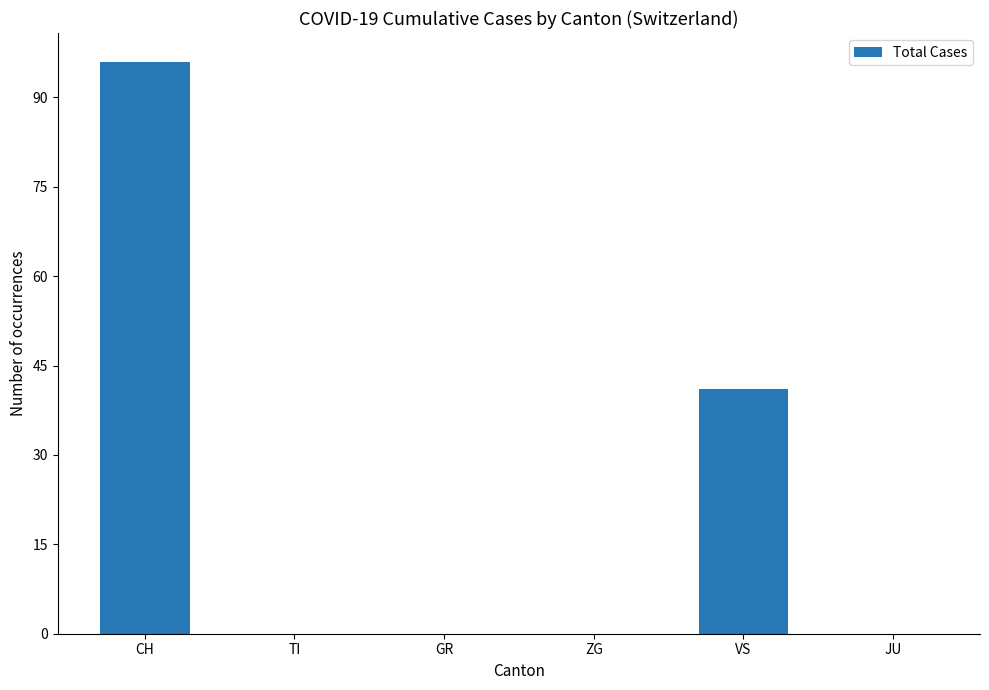

Reading left to right, list all the values displayed in this chart.

96	0	0	0	41	0